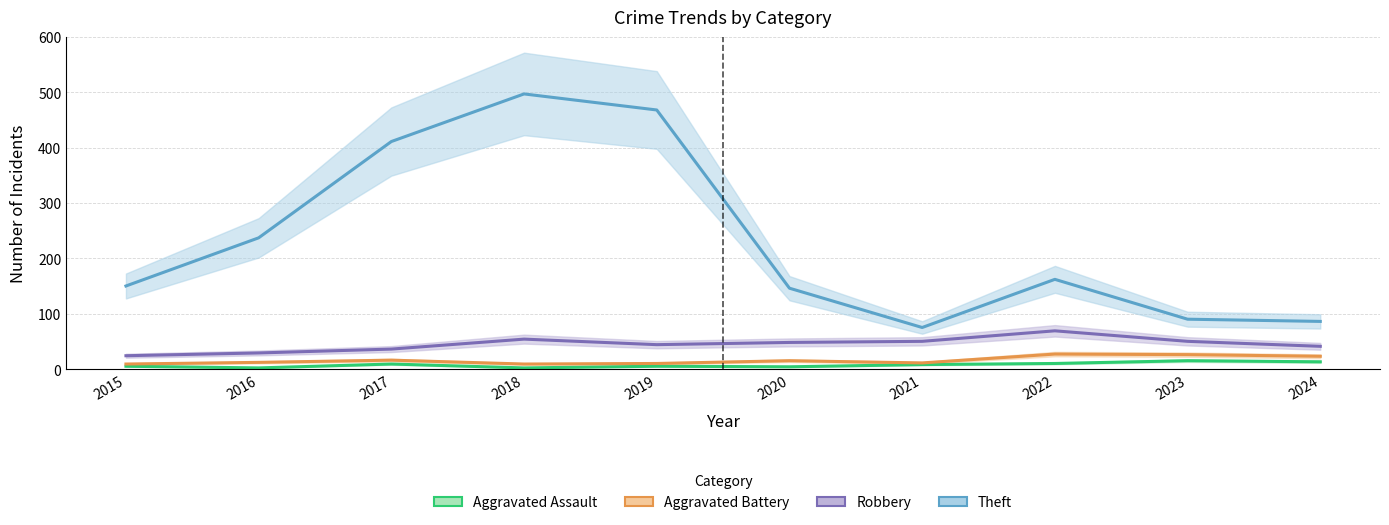

At how many categories does at least one series exceed 482?

1